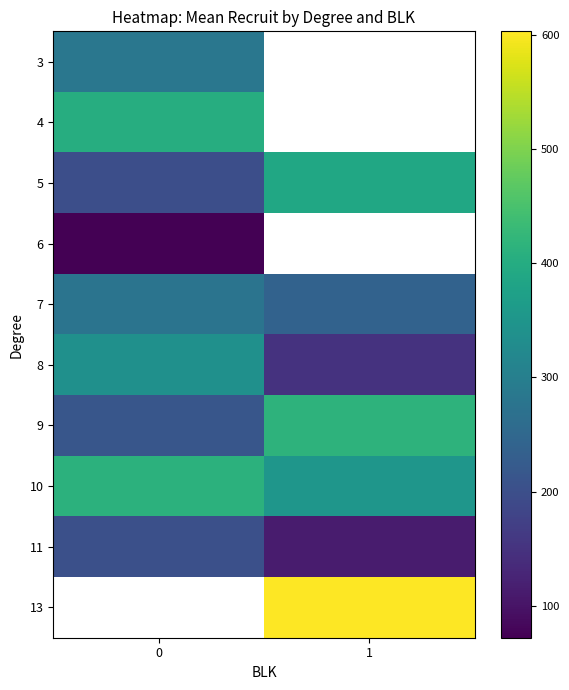

How many distinct data groups are displayed?

10